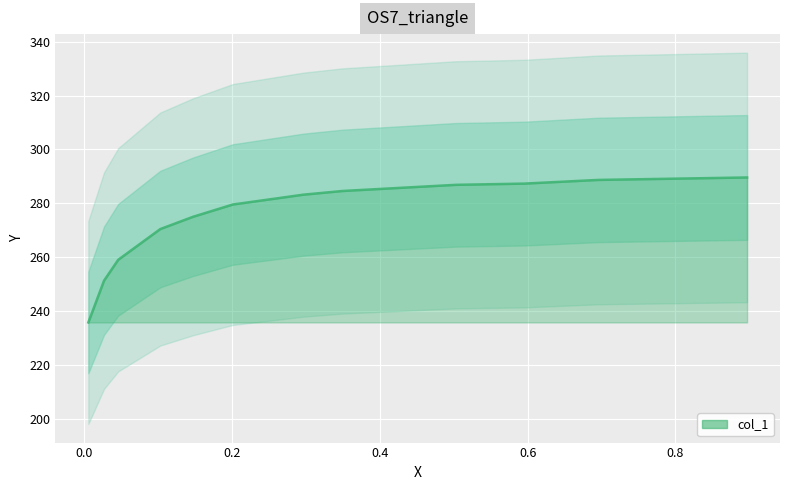

What is the difference between the values at 0.0462 and 0.2967?

24.2